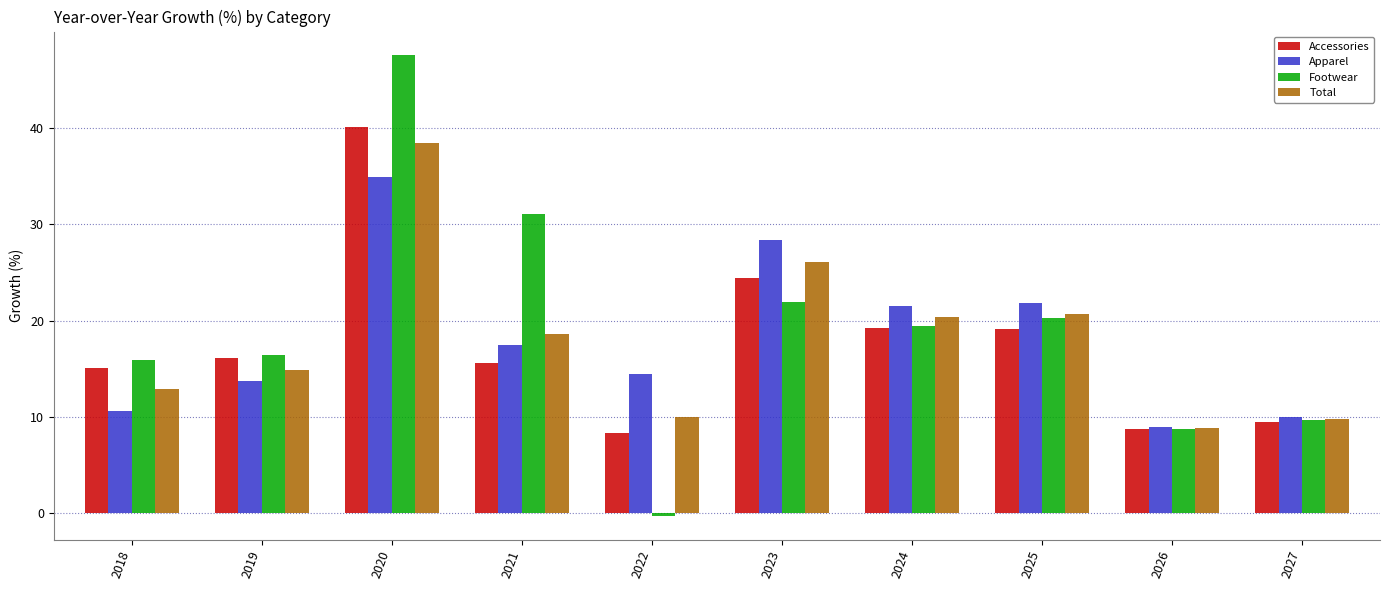

What is the difference between the maximum and minimum values in the Accessories series?

31.7